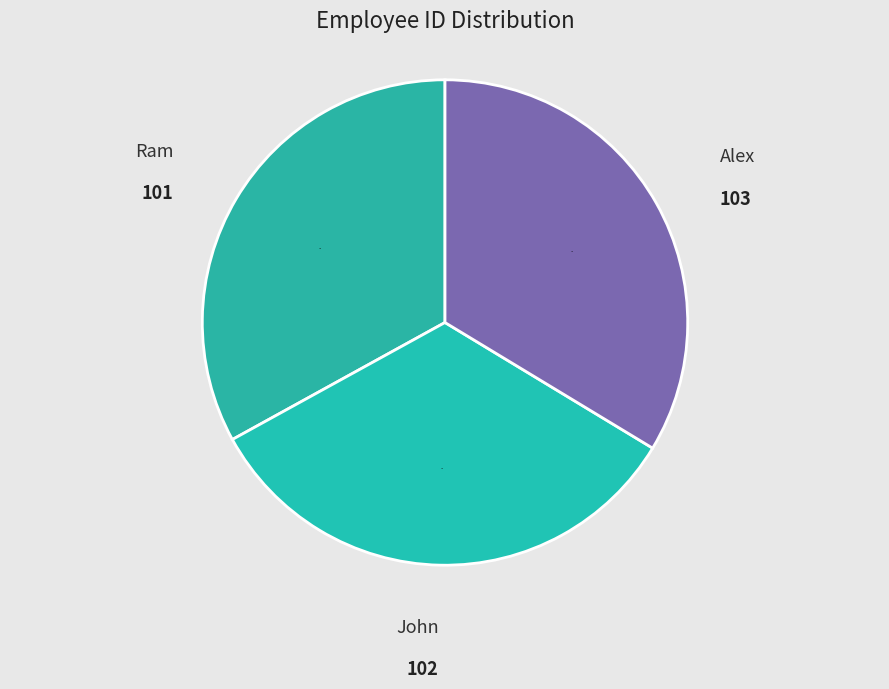

Is it true that Ram is 33% of the pie?

True